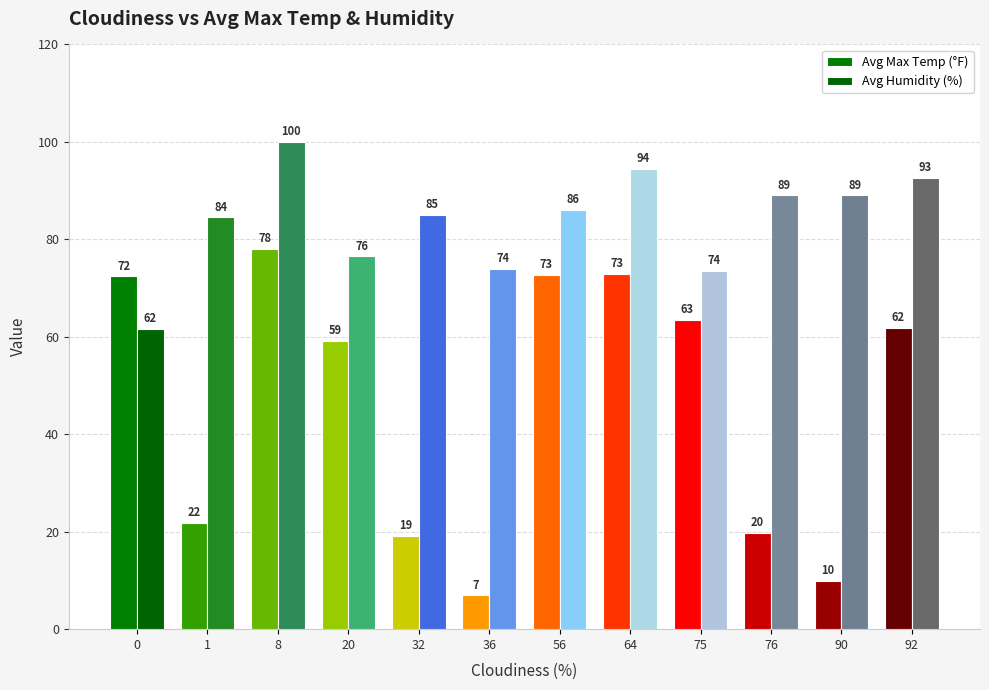

At which category is the sum across all series the highest?

8